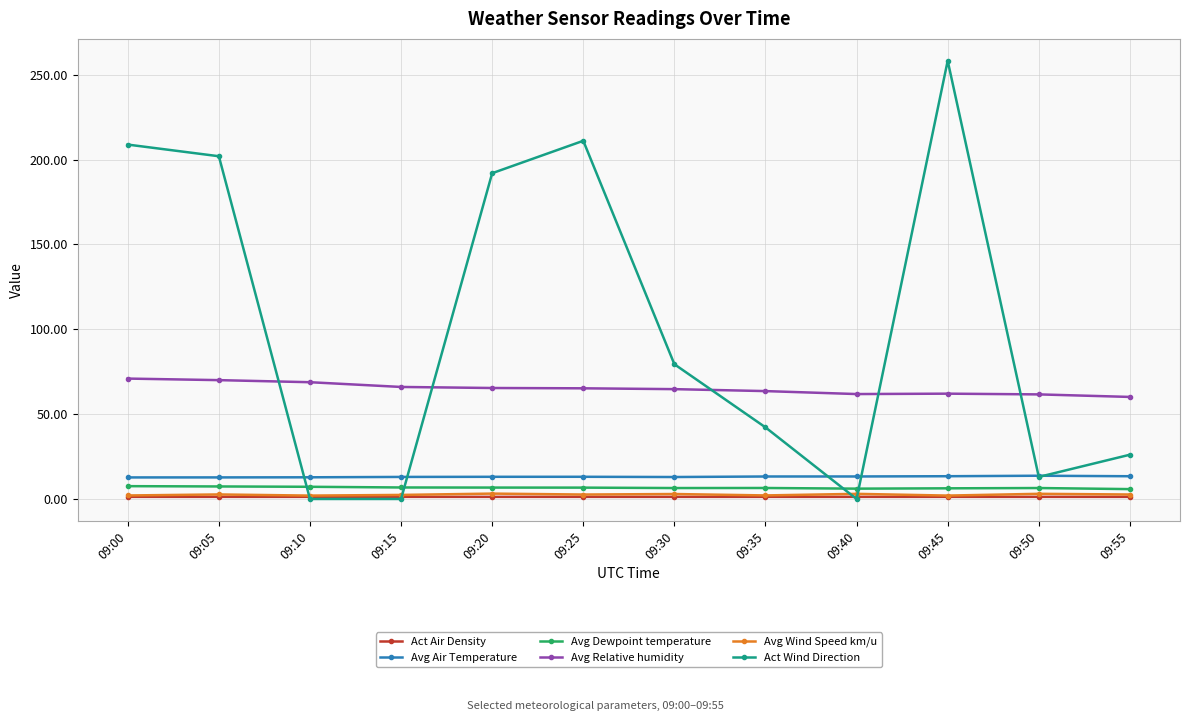

What is the highest value of the Act Wind Direction series?

258.2